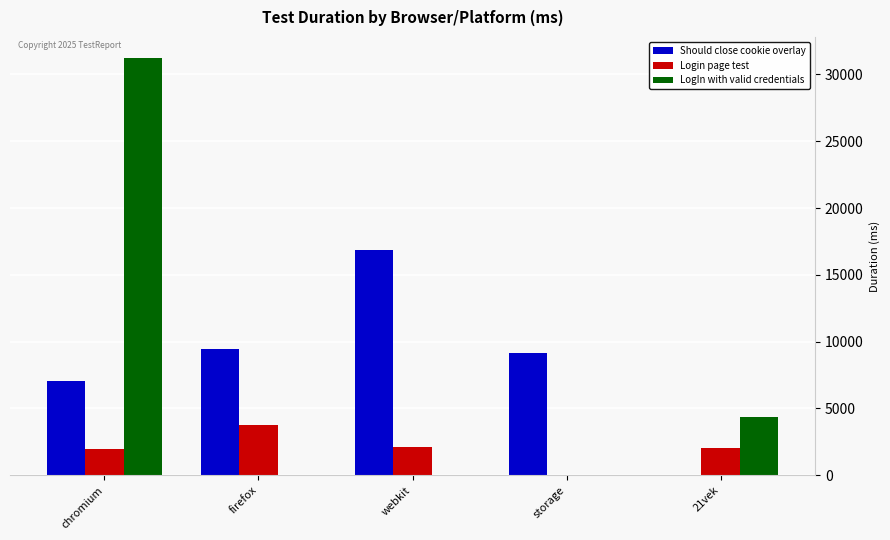

The value of Should close cookie overlay at storage is 9149. True or false?

True